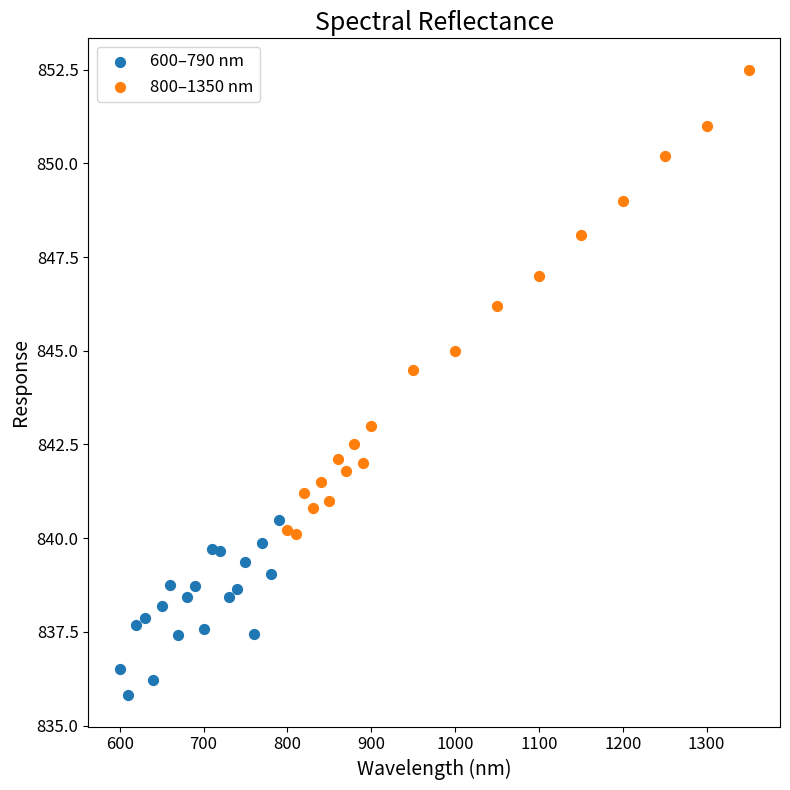

Which series has the widest spread of Y values?

800–1350 nm